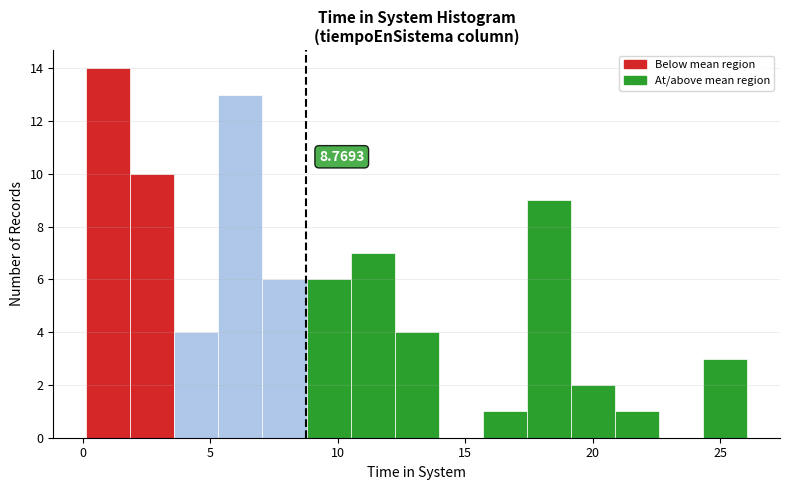

Read against the x-axis, roughly where is the centre of the tallest bar?

1.0